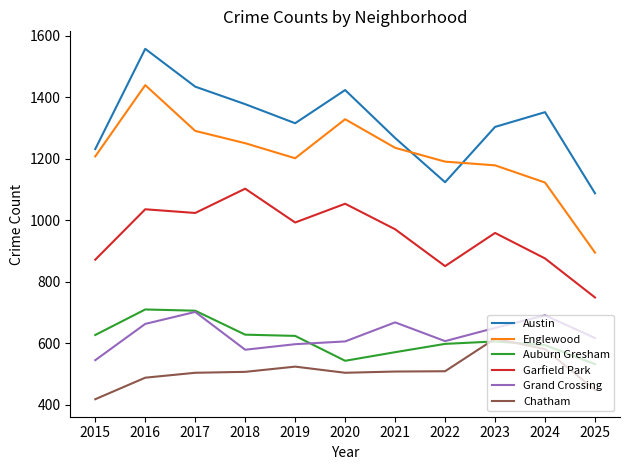

Which label corresponds to the smallest value in the chart?

2015